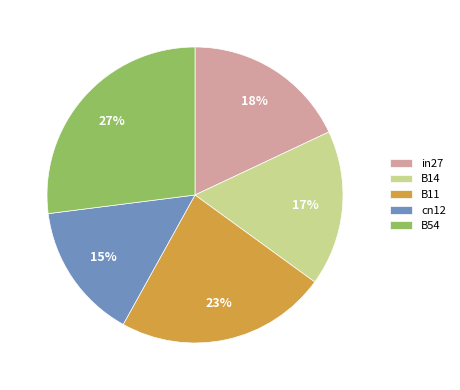

Rank the categories by value from lowest to highest.

cn12, B14, in27, B11, B54